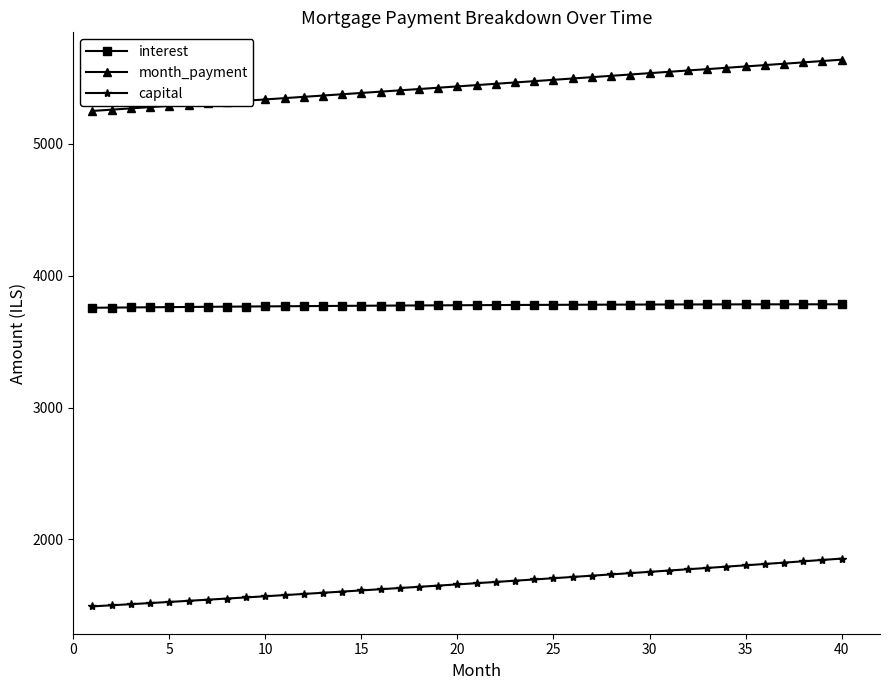

What is the average value of the interest series?

3774.1